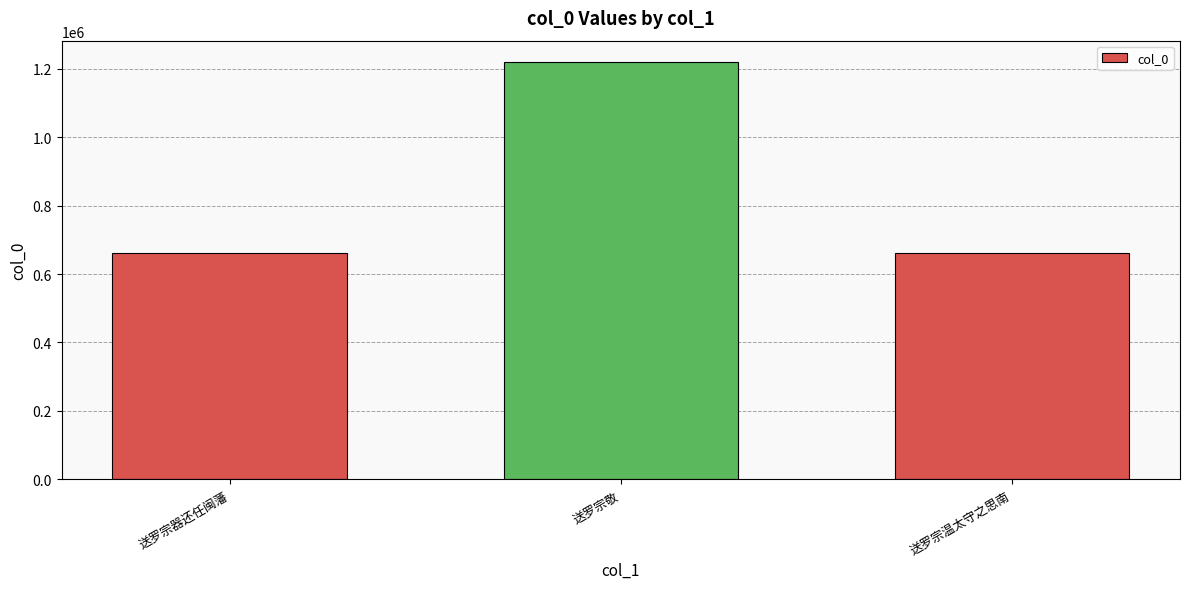

What is the approximate value at 送罗宗温太守之思南?

660945